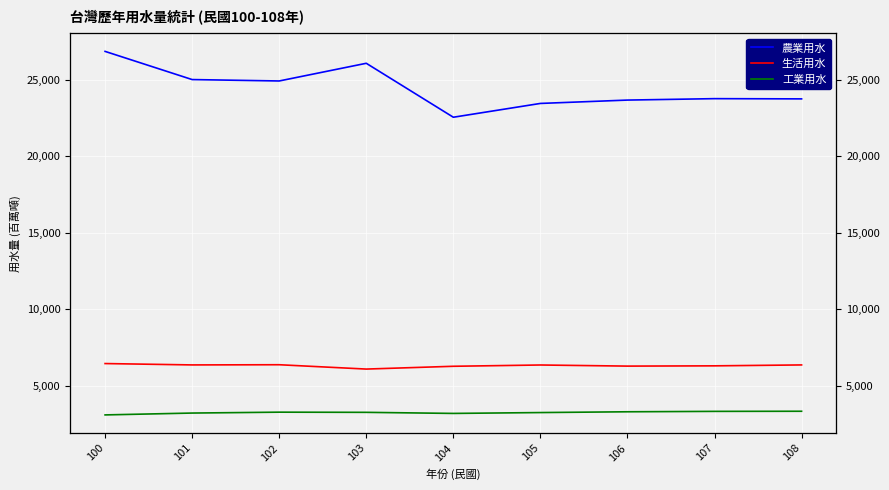

How many data points in 生活用水 are above 6366?

5